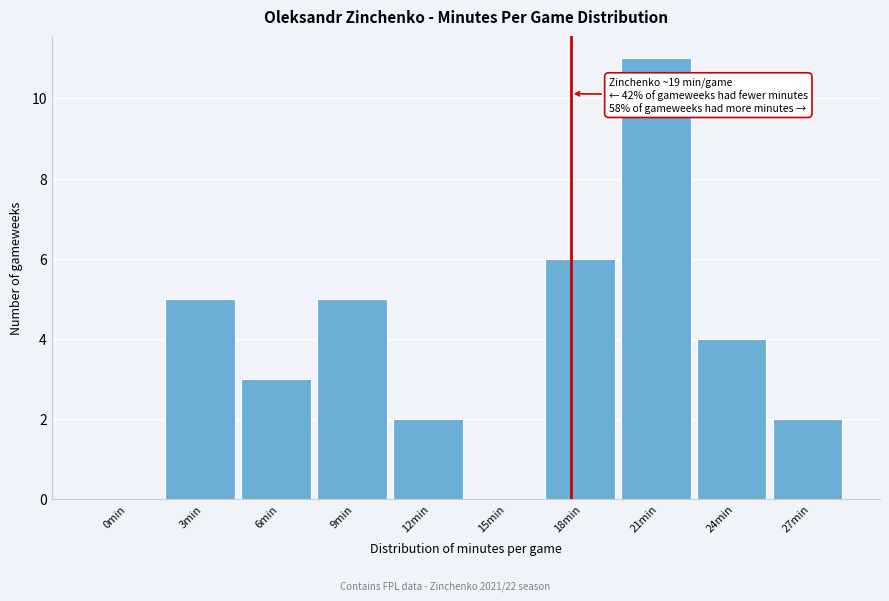

Reading left to right, what are all the values shown in this chart?

0min=0	3min=5	6min=3	9min=5	12min=2	15min=0	18min=6	21min=11	24min=4	27min=2